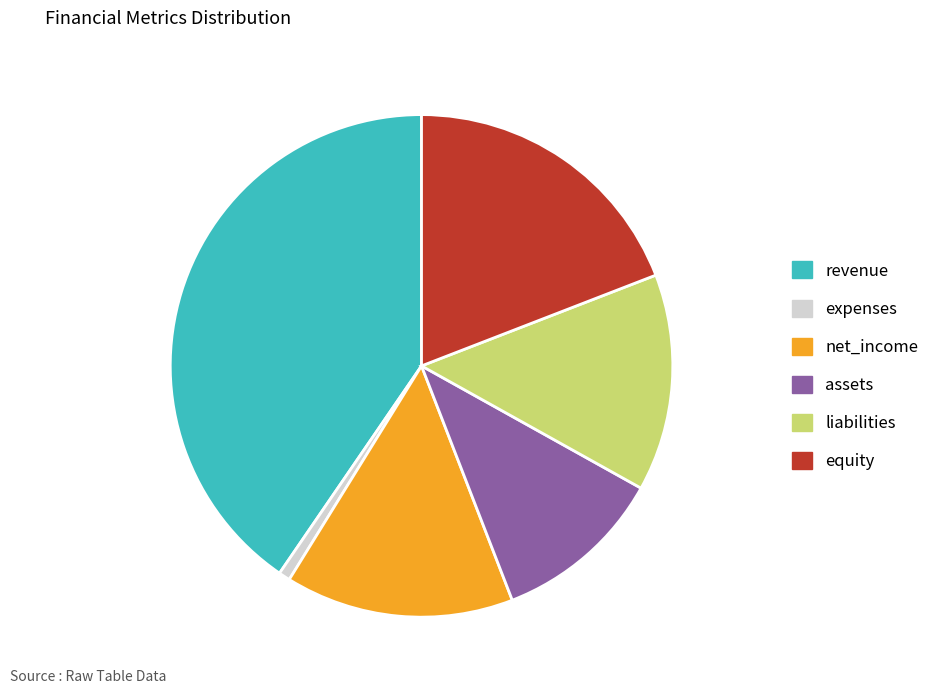

How many slices are in this pie chart?

6